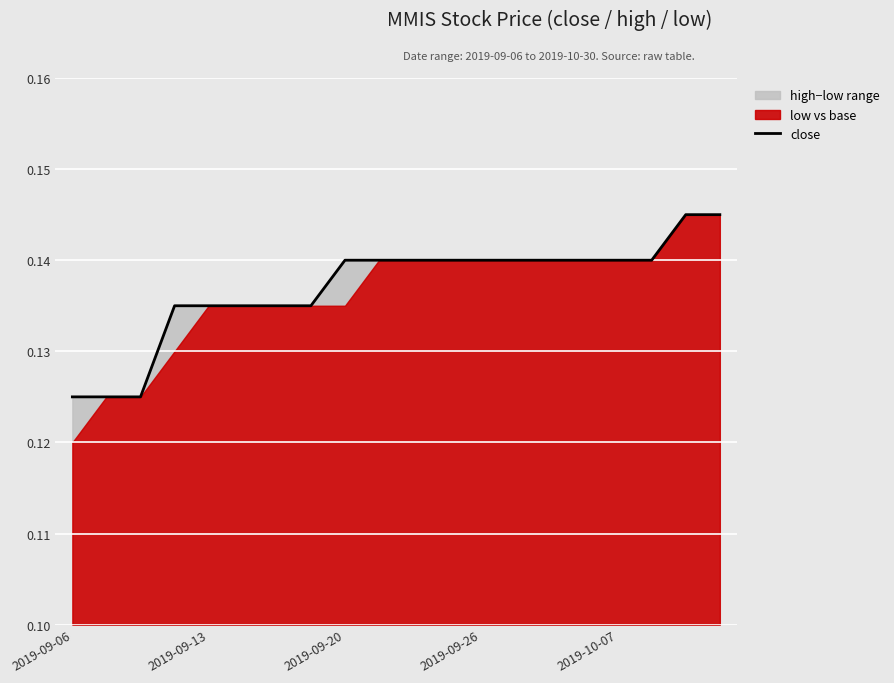

The value at 2019-09-20 is 0.2. True or false?

False